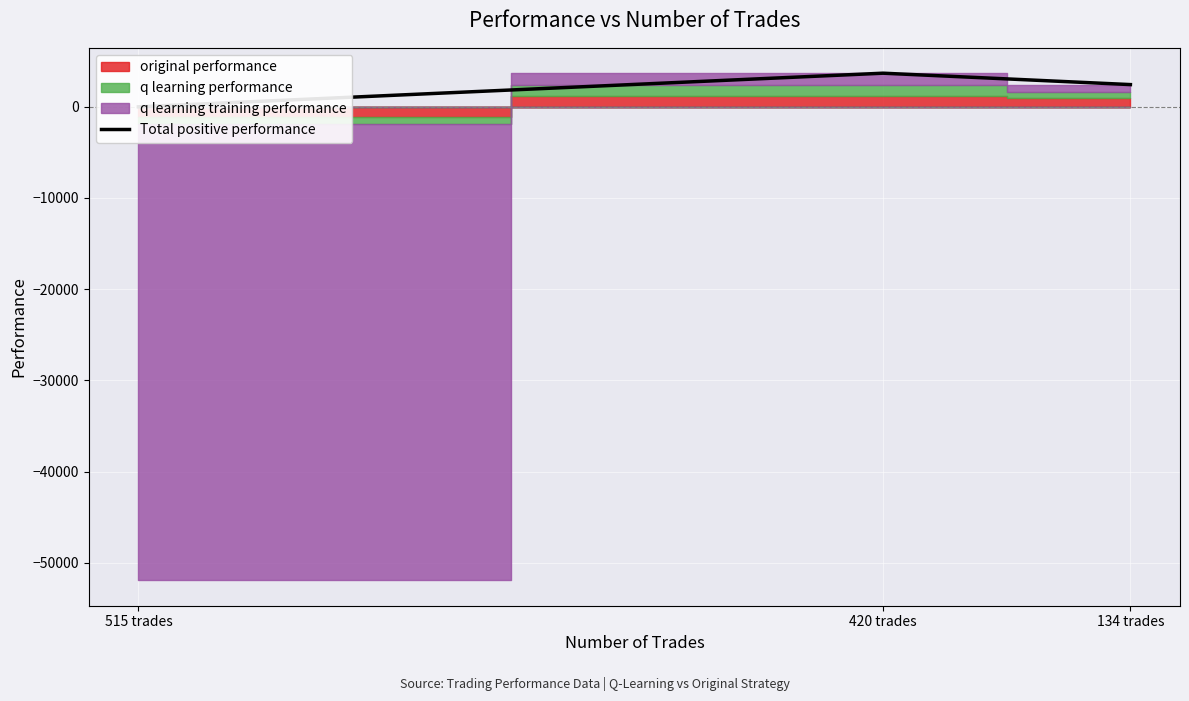

What is the difference between the values at 420 trades and 515 trades?

3686.6